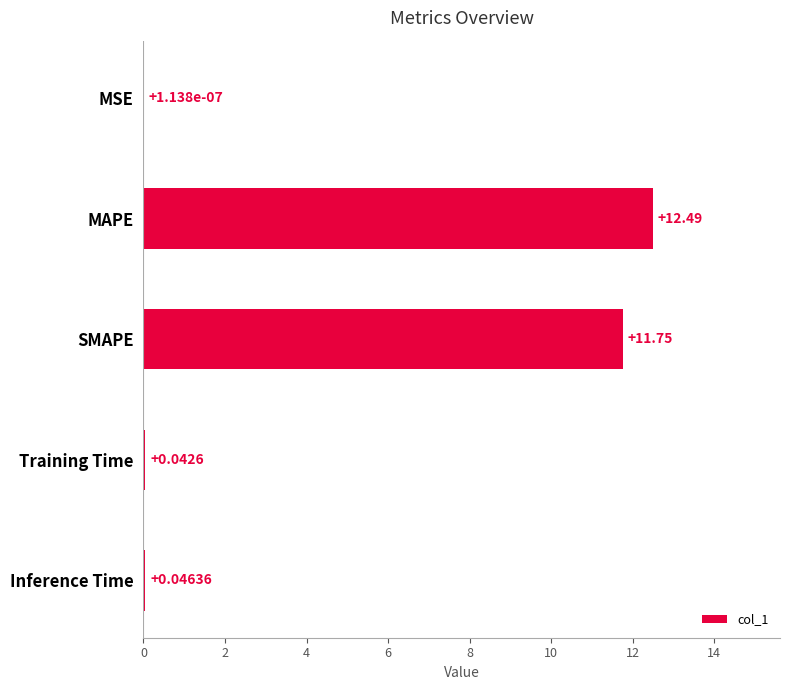

Where is the data nearest to the value 6?

SMAPE